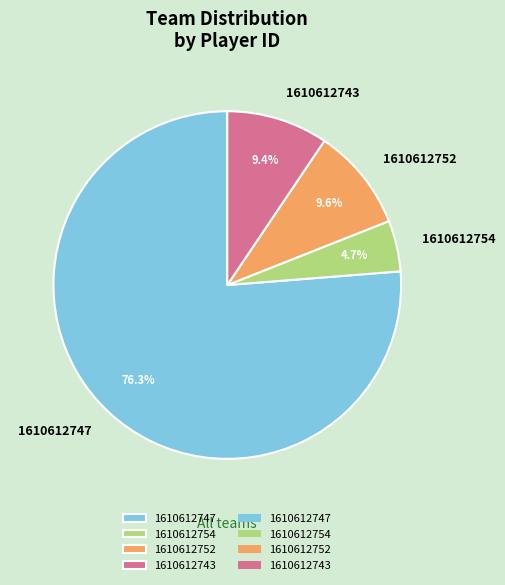

To the nearest percent, what is the average slice percentage?

25%